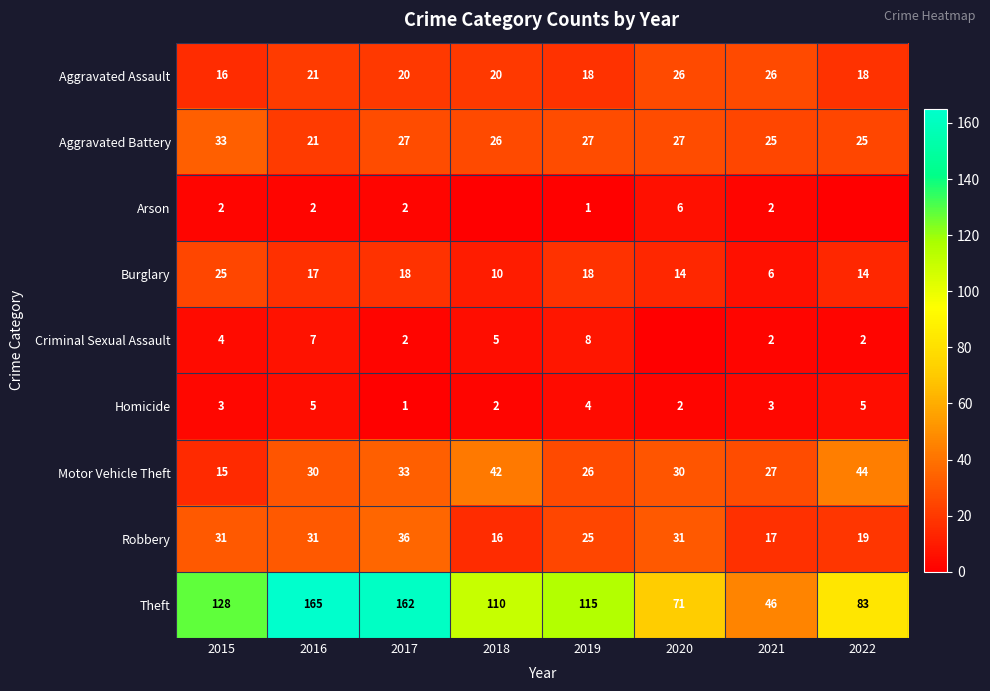

Which has a higher value, 2022 or 2019?

2022